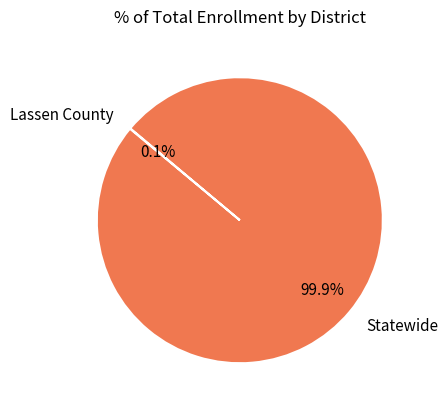

To the nearest percent, what percentage of the pie is Statewide?

100%